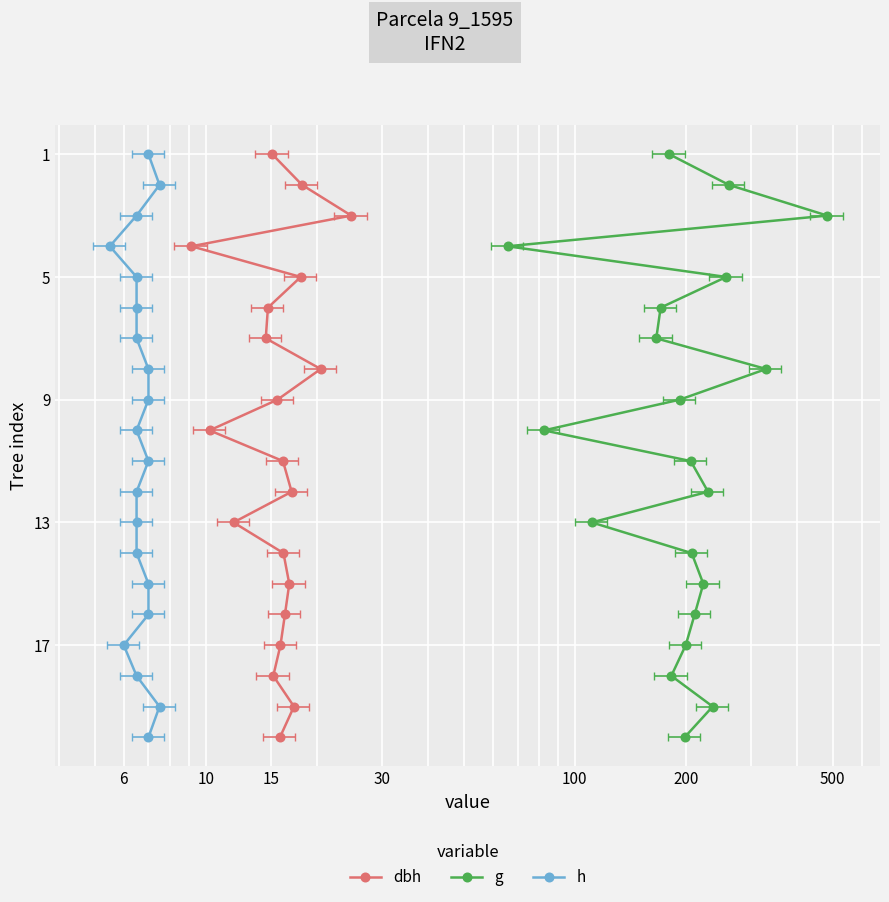

Is this an area chart (filled region under the line)?

No